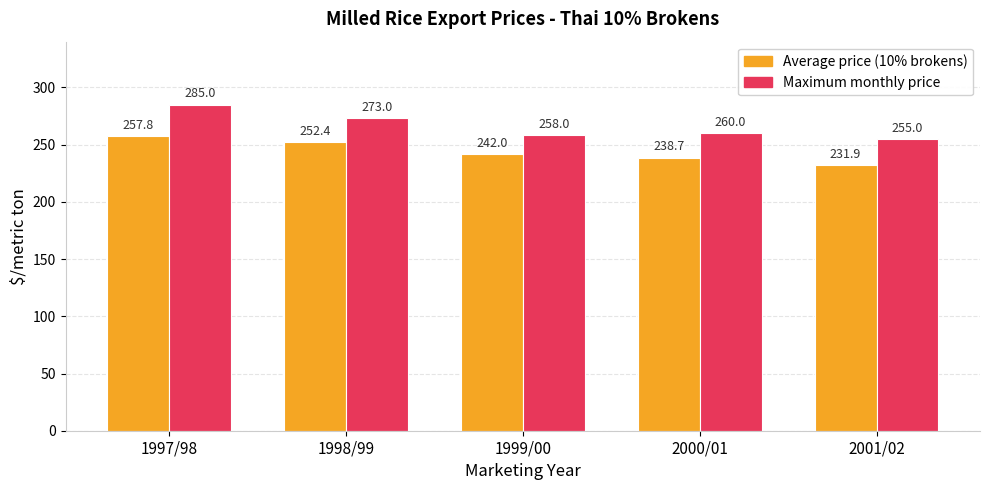

What is the spread (max minus min) of values at 2001/02?

23.1